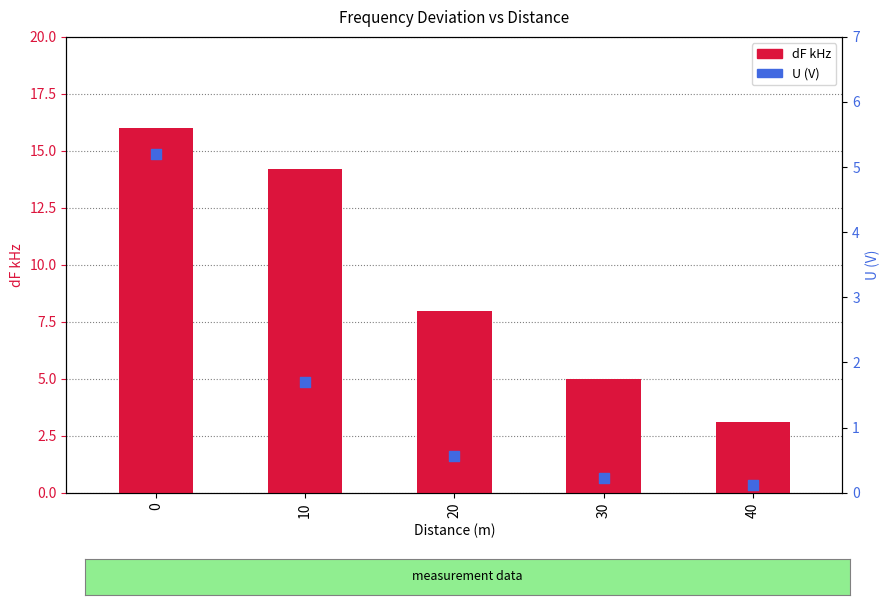

Is the value of U at 0 greater than the value of dF kHz at 30?

Yes